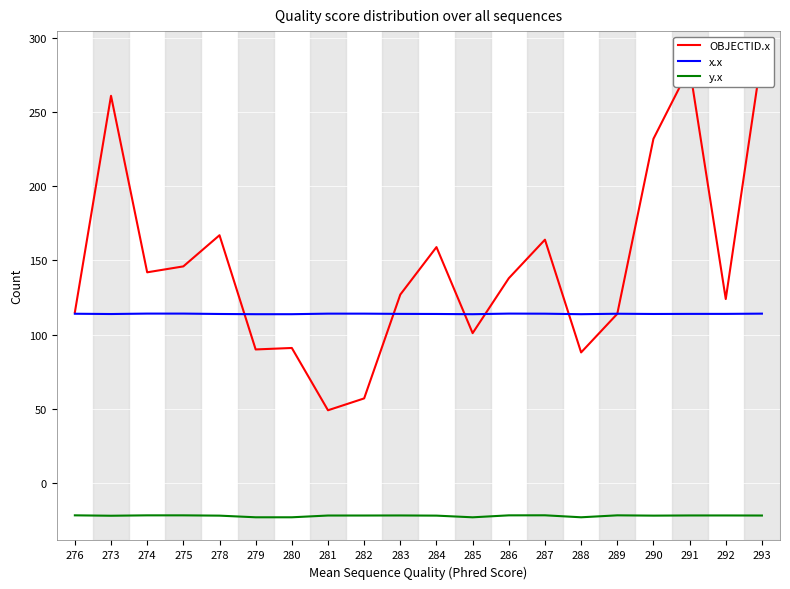

What is the approximate value of x.x at 288?

113.8